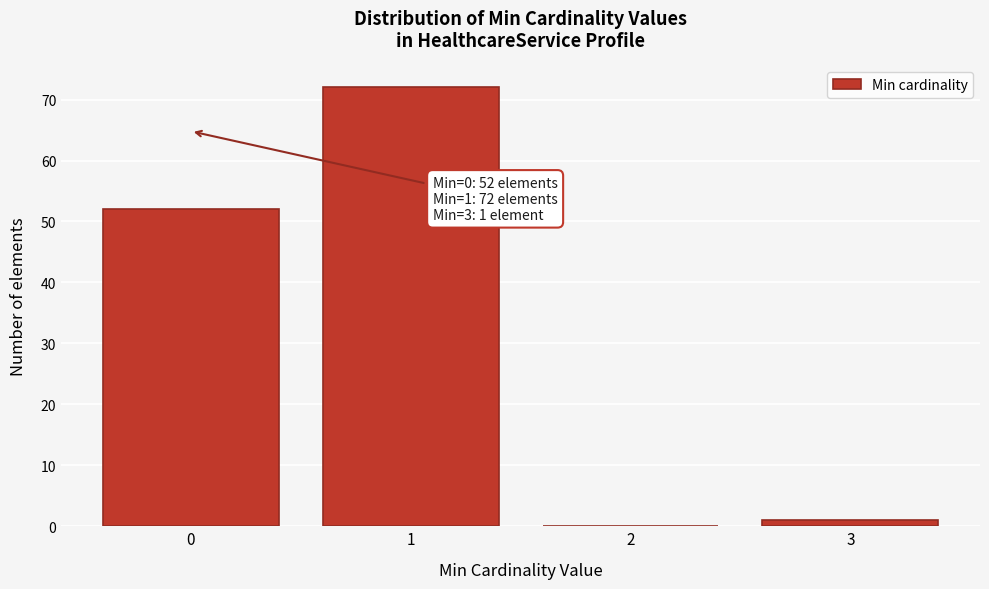

Reading left to right, list all the values displayed in this chart.

0=52	1=72	2=0	3=1